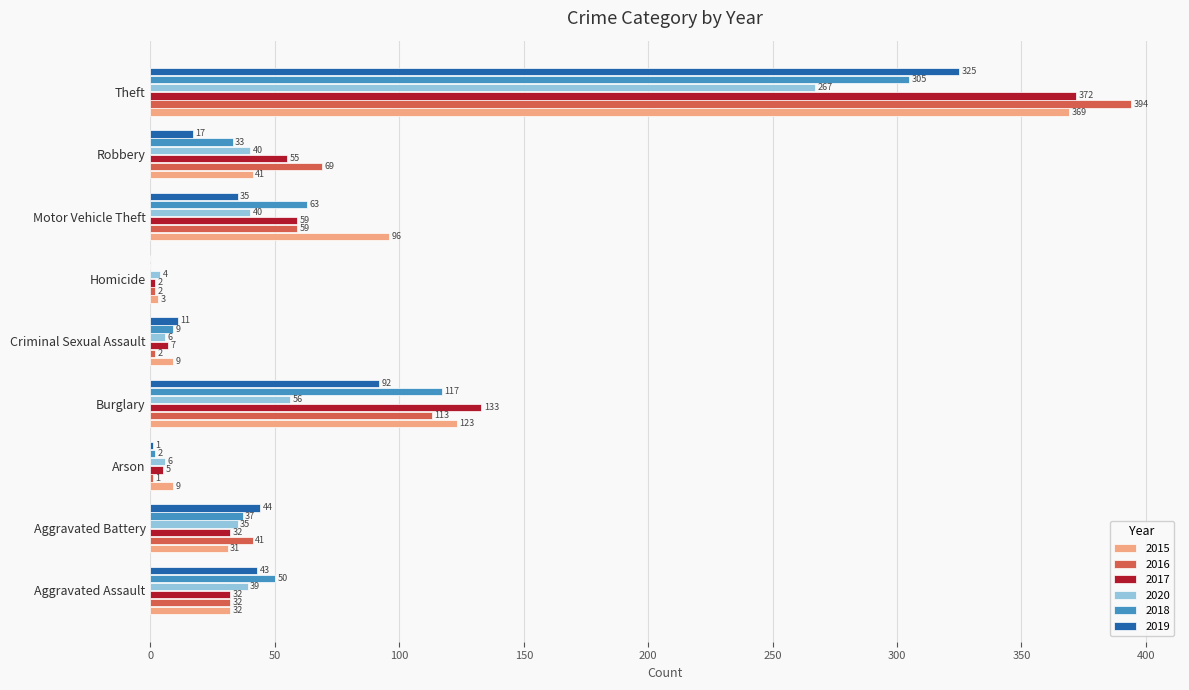

How many values in 2019 are above zero?

8